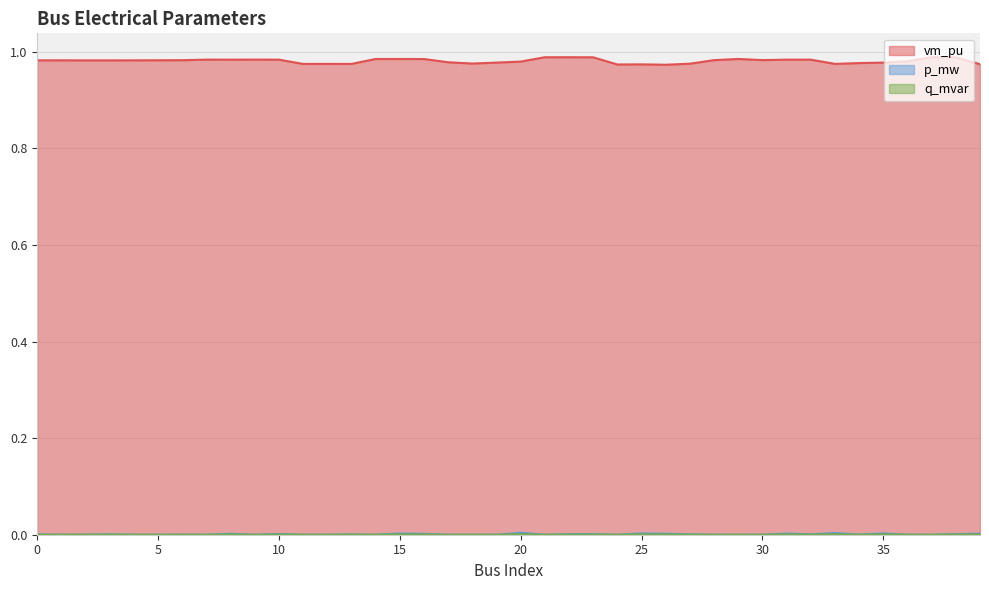

Is it true that vm_pu equals 1.0 at 26?

True